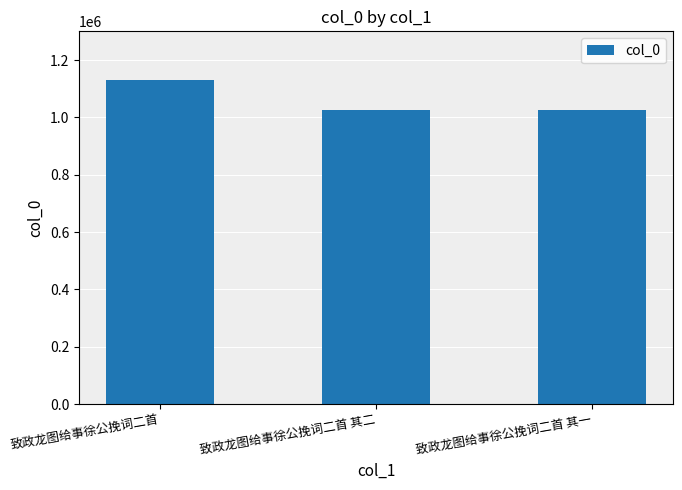

What is the difference between the values at 致政龙图给事徐公挽词二首 and 致政龙图给事徐公挽词二首 其二?

104976